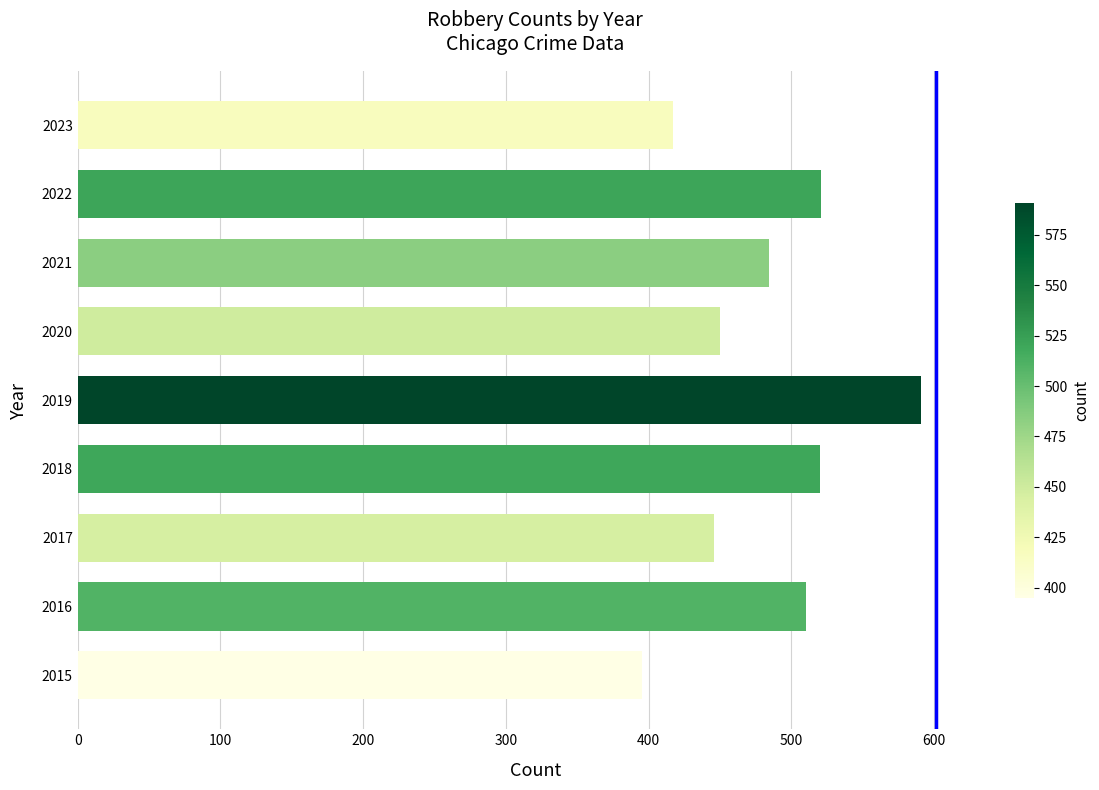

How many values are below 484?

4